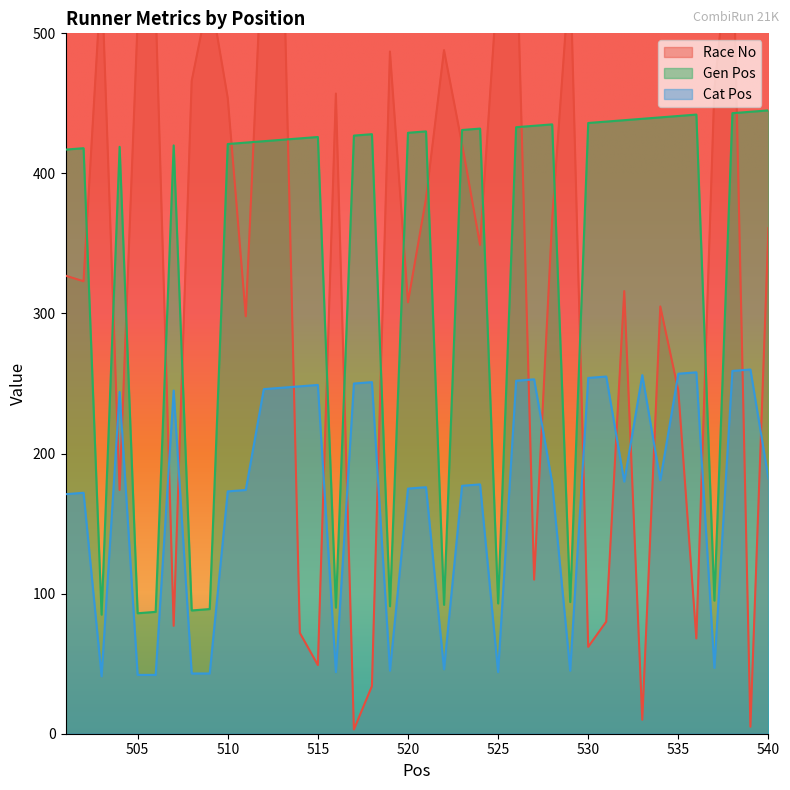

True or false: Gen Pos and Race No intersect in this chart.

True